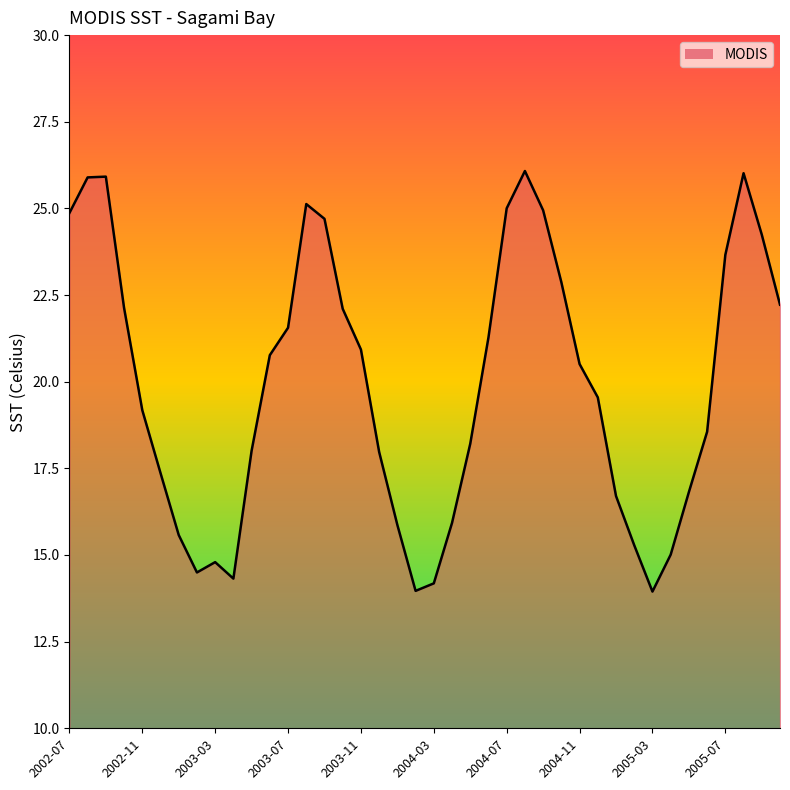

At which label does the data first exceed 20?

2002-07